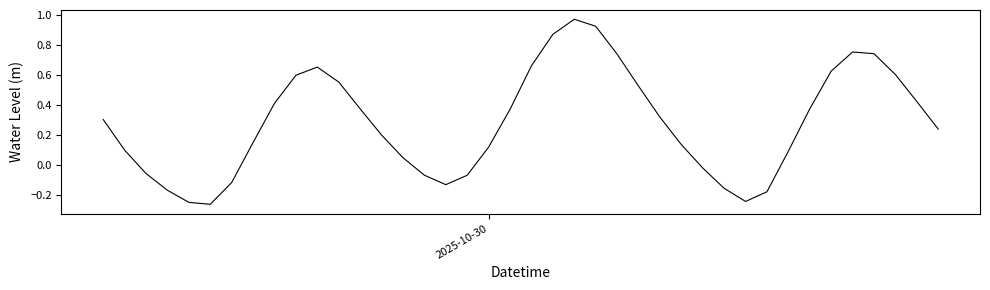

What is the difference between the maximum and minimum values?

1.2